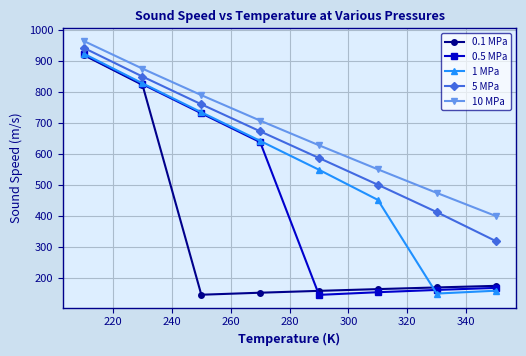

What is the value of the 0.1 MPa point at the 7th from the left?

170.2